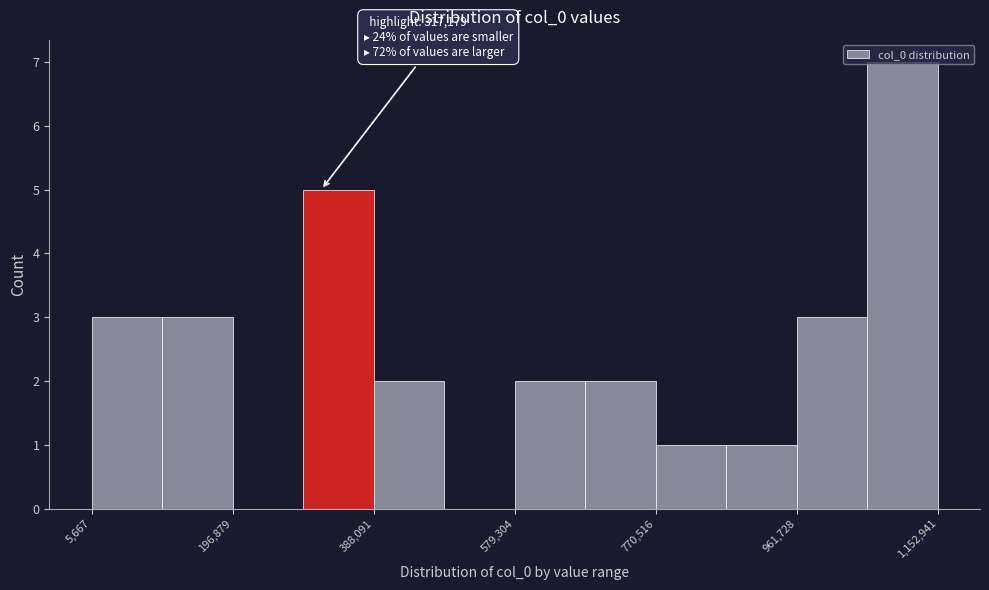

Over which range of the x-axis is the bar tallest?

1060000 to 1160000